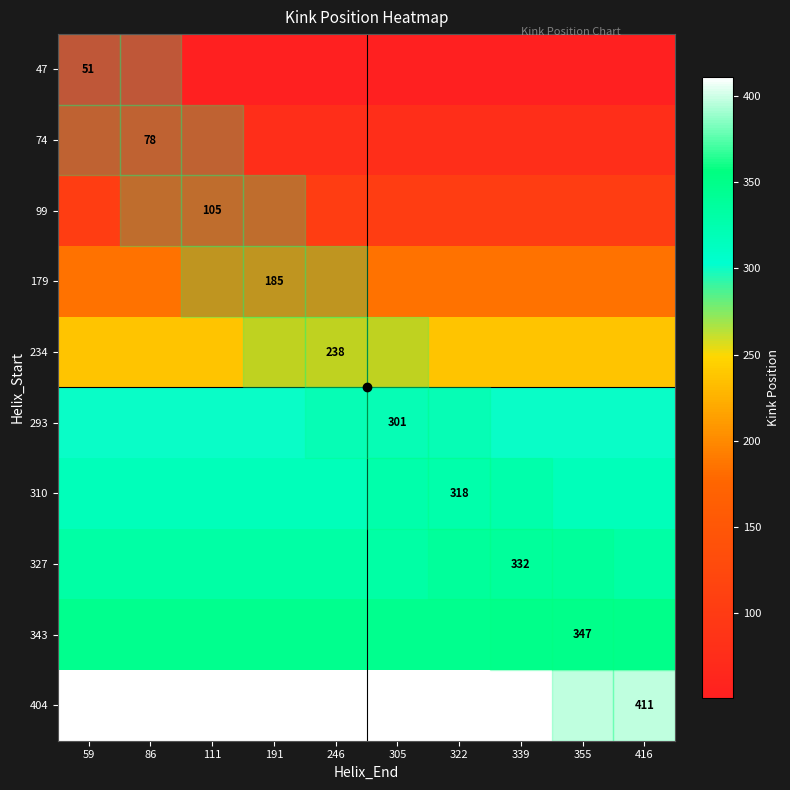

What is the approximate value of 99 at 246?

105